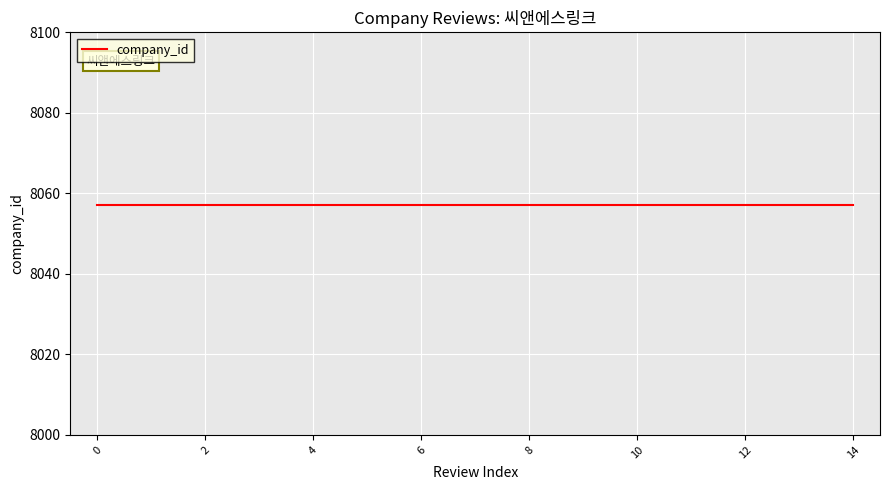

How many lines are shown in the chart?

1